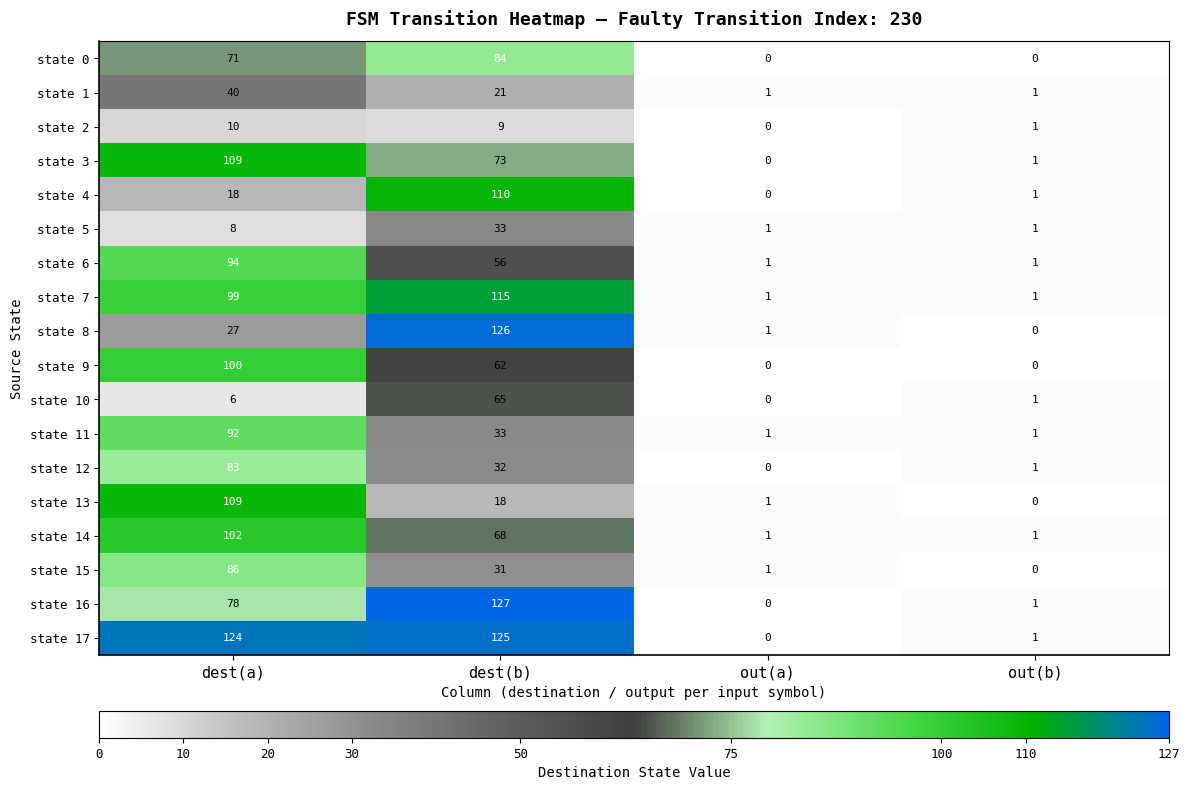

At which label is state 4 closest to 55?

dest(a)